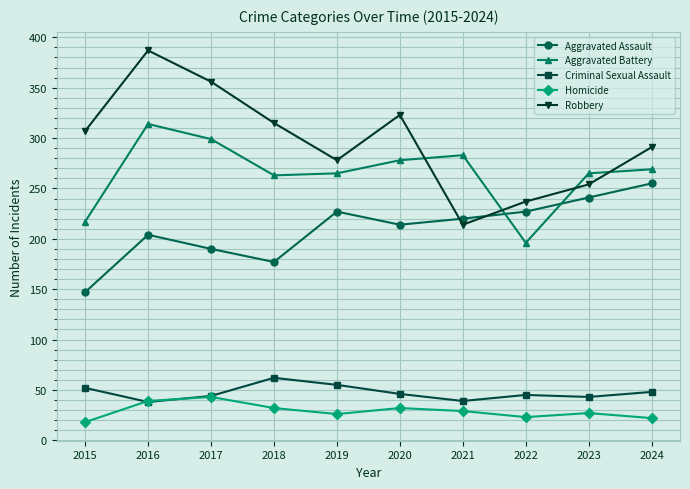

List the series in order of their peak value, highest first.

Robbery, Aggravated Battery, Aggravated Assault, Criminal Sexual Assault, Homicide